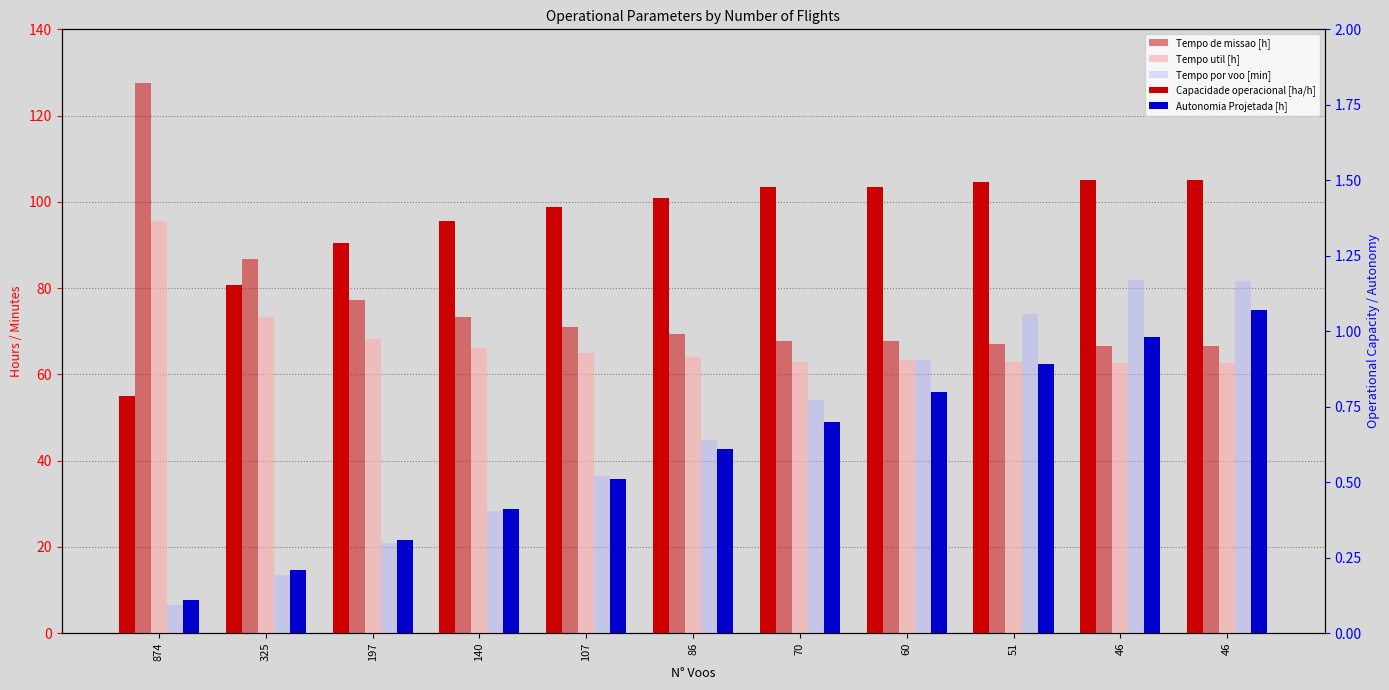

Is it true that Tempo por voo [min] equals 54.0 at 70?

True